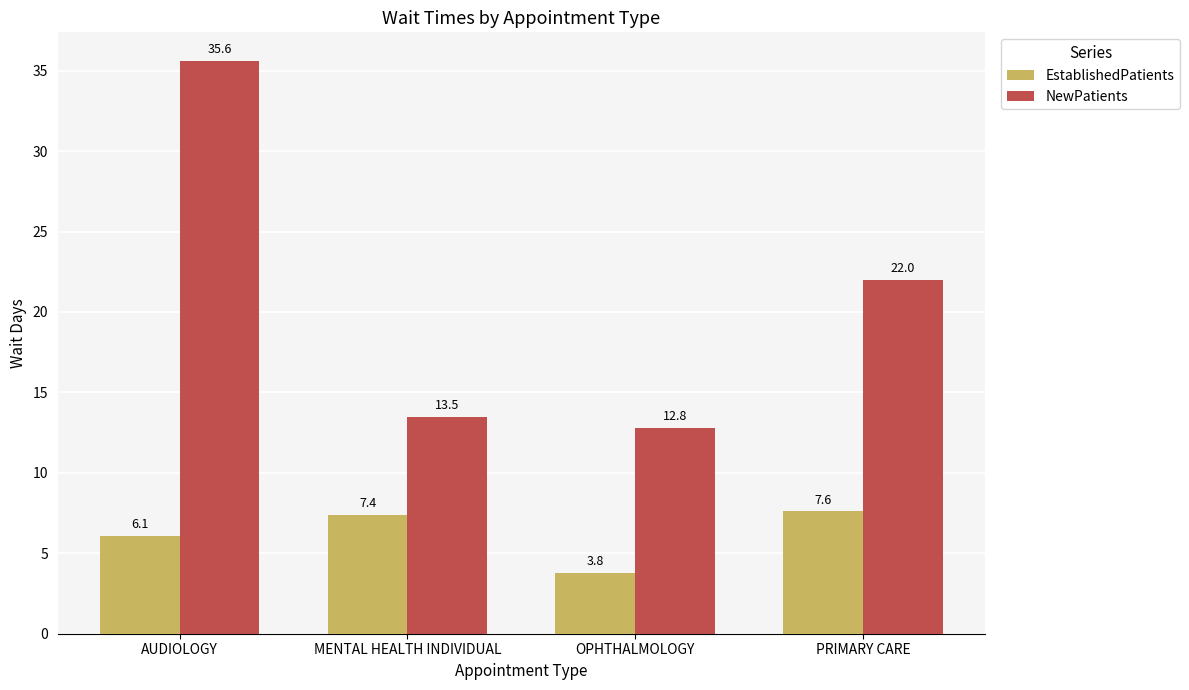

What are all the series names shown in the legend?

EstablishedPatients, NewPatients